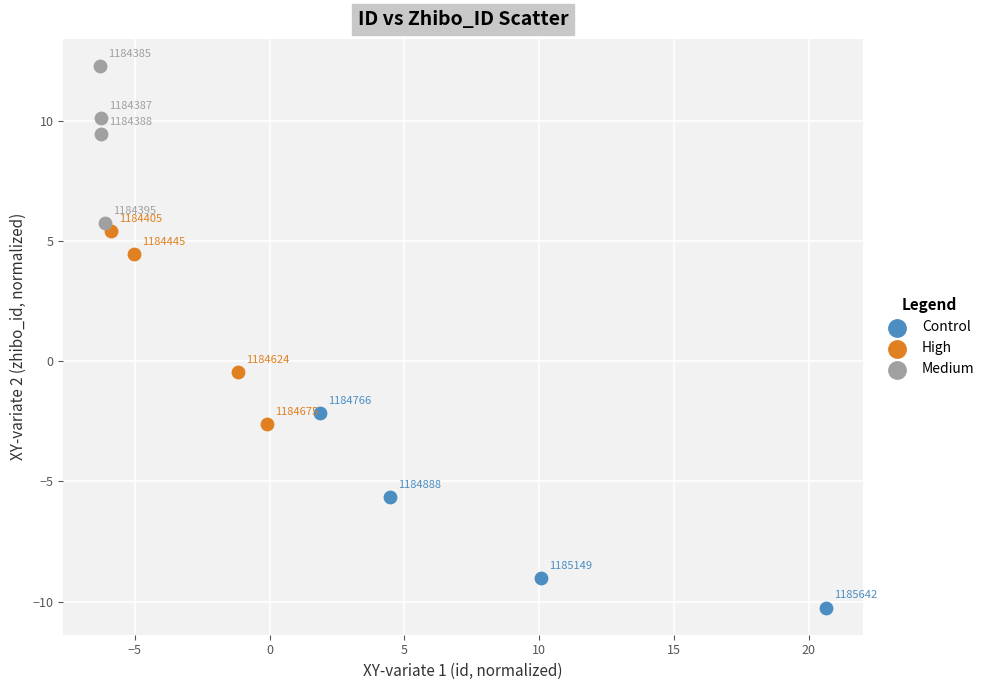

Which series has the widest spread of Y values?

Control